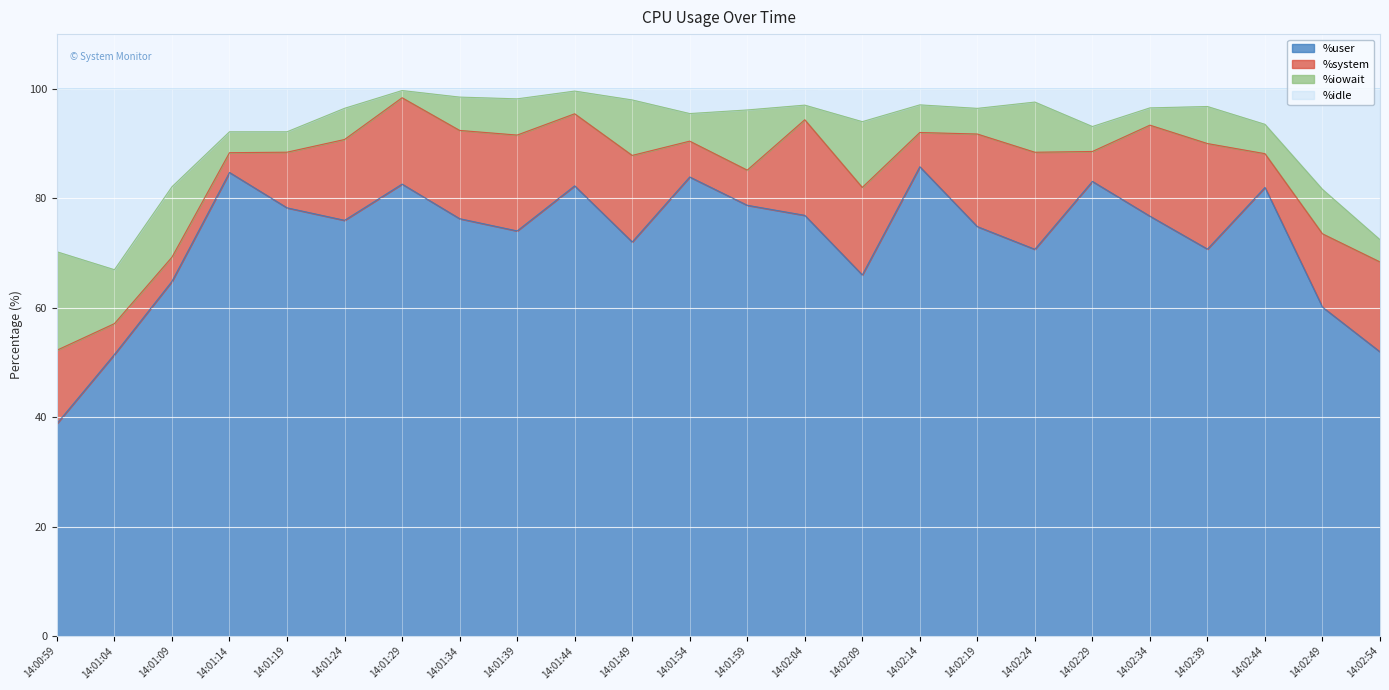

What is the difference between the second highest and second lowest values in the %user series?

33.2